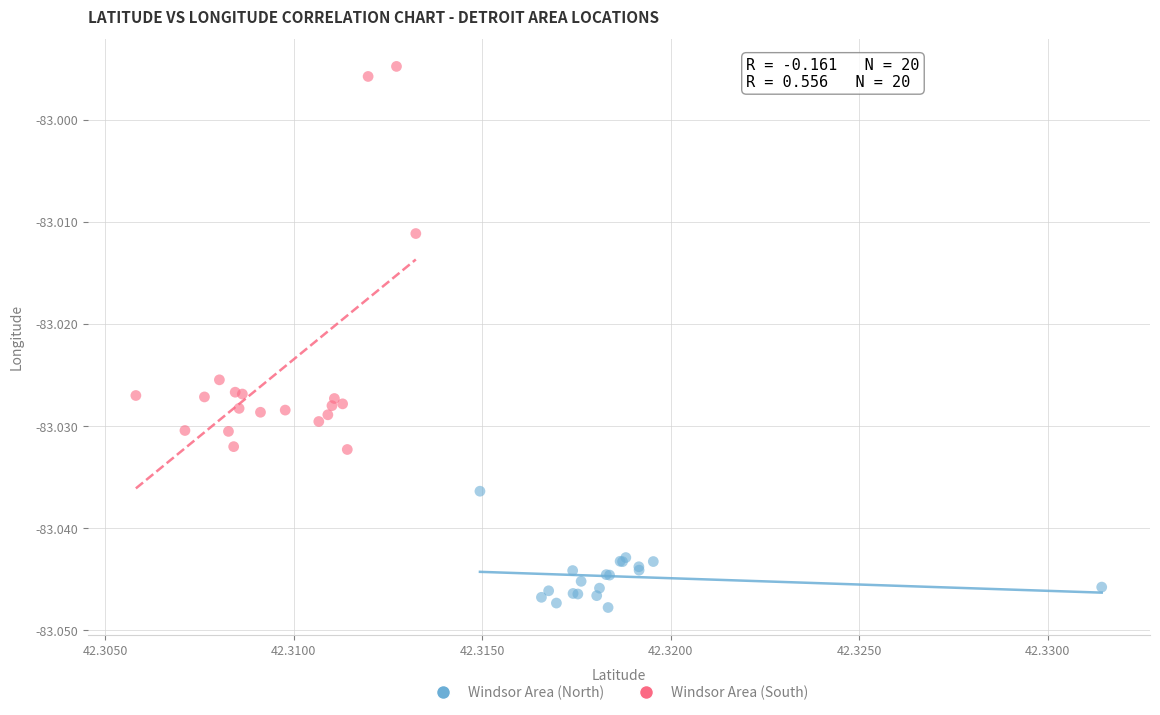

Which series contains the lowest Y value?

Windsor Area (North)